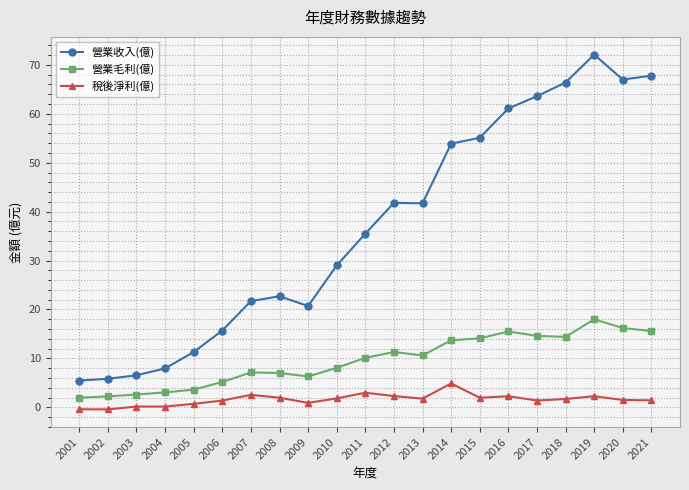

What is the sum of the 稅後淨利(億) values at 2010 and 2008?

3.8